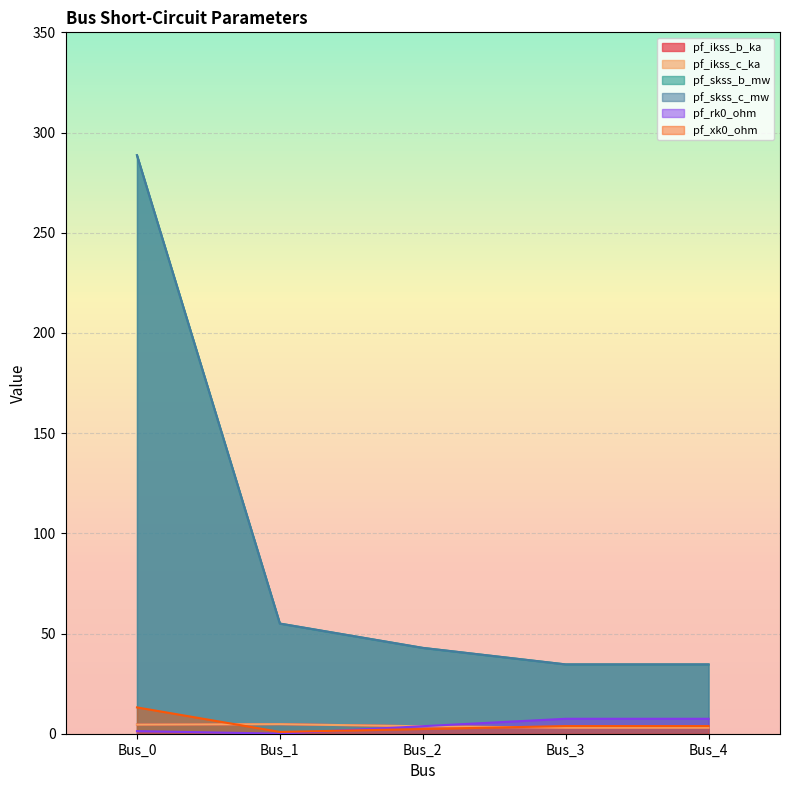

At which label is pf_xk0_ohm closest to 7?

Bus_3